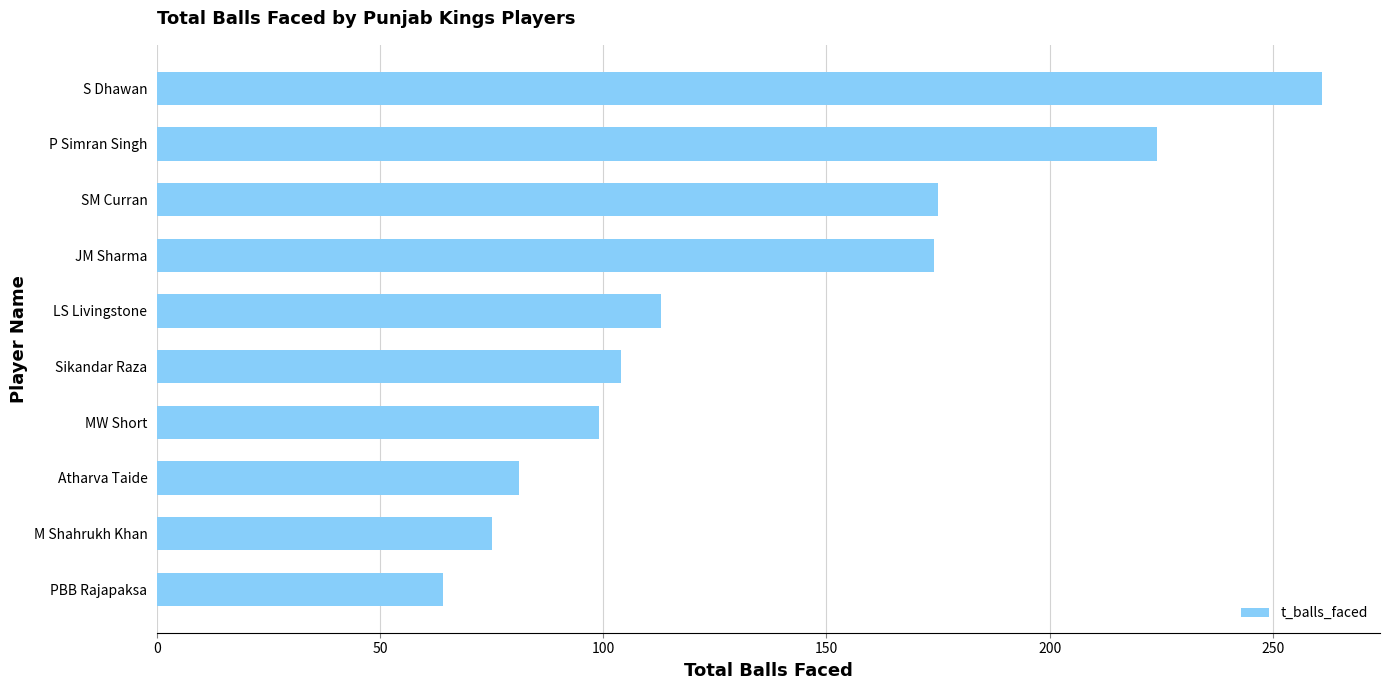

How many values are below 113?

5